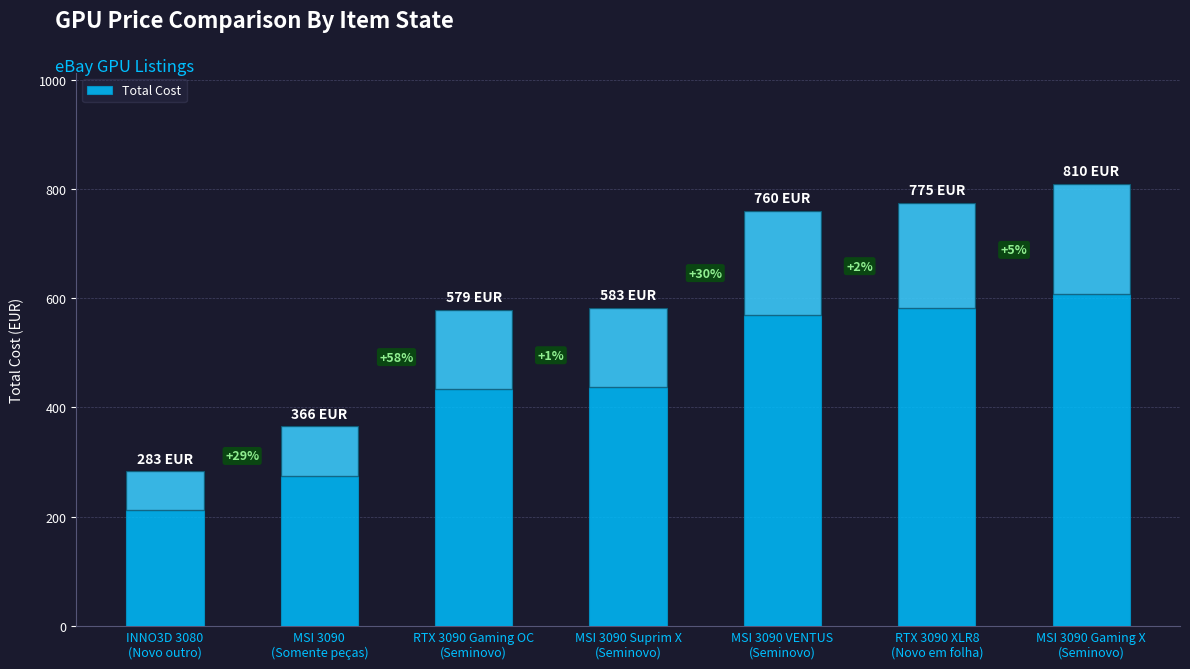

What is the minimum value shown in the chart?

283